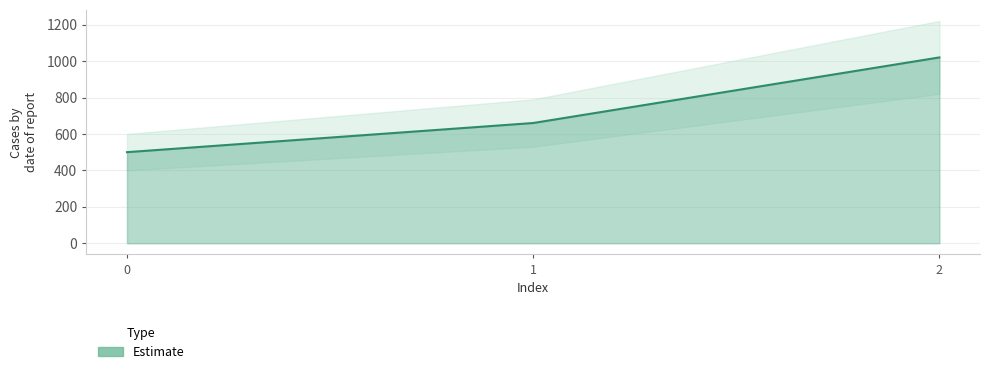

Count the values in the range 500 to 1020.

3